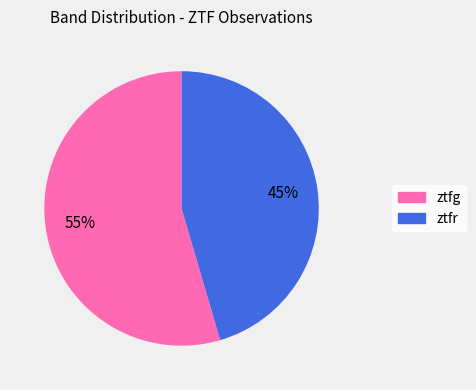

Is it true that ztfg is 55% of the pie?

True